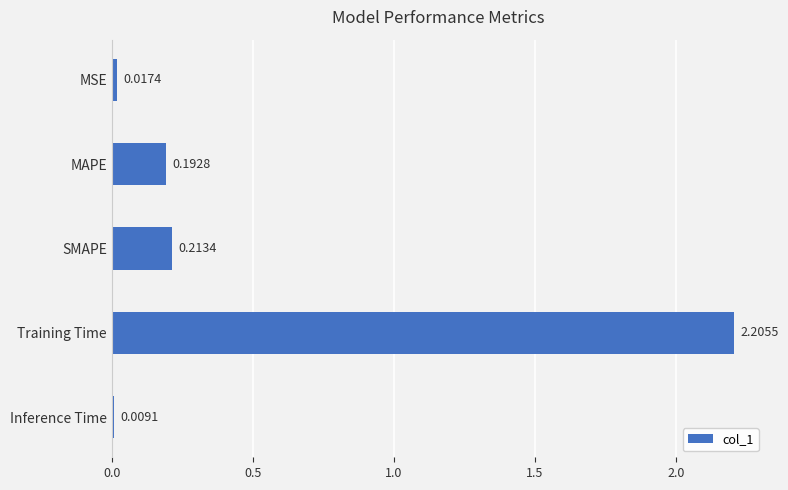

What is the sum of the values at MSE and Training Time?

2.2